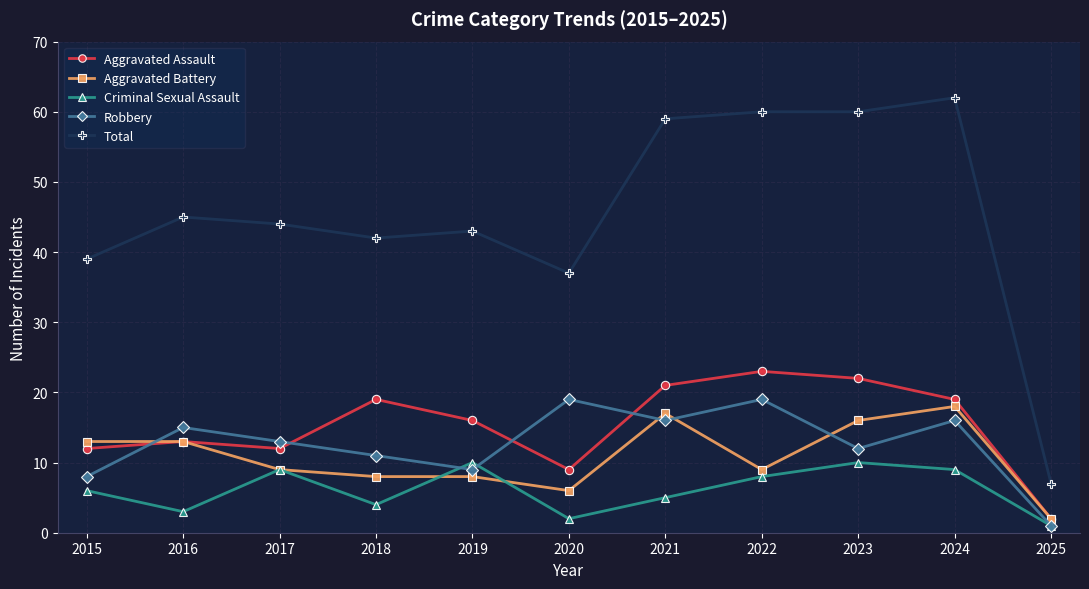

What is the average value of the Criminal Sexual Assault series?

6